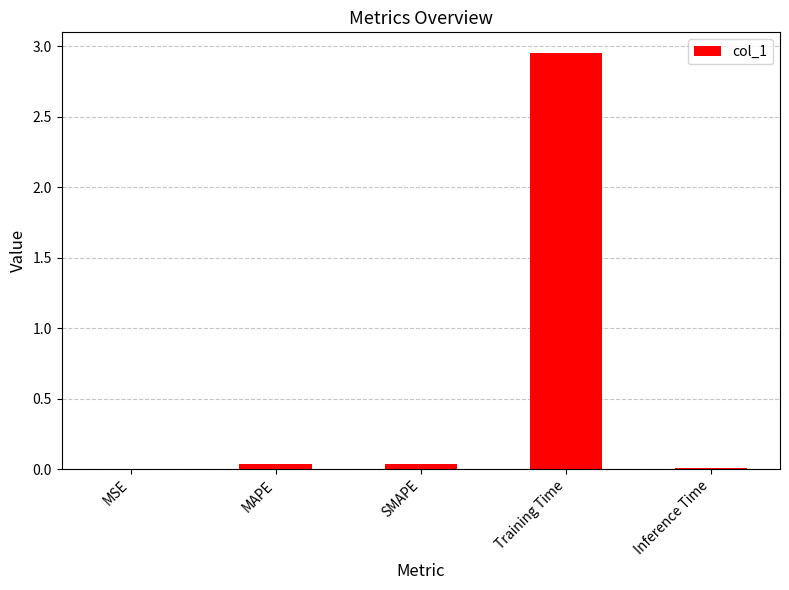

Are the bars grouped side by side (vs. stacked)?

No